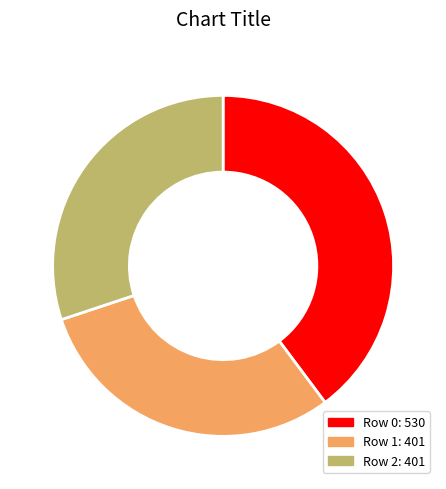

How many segments does this pie chart have?

3